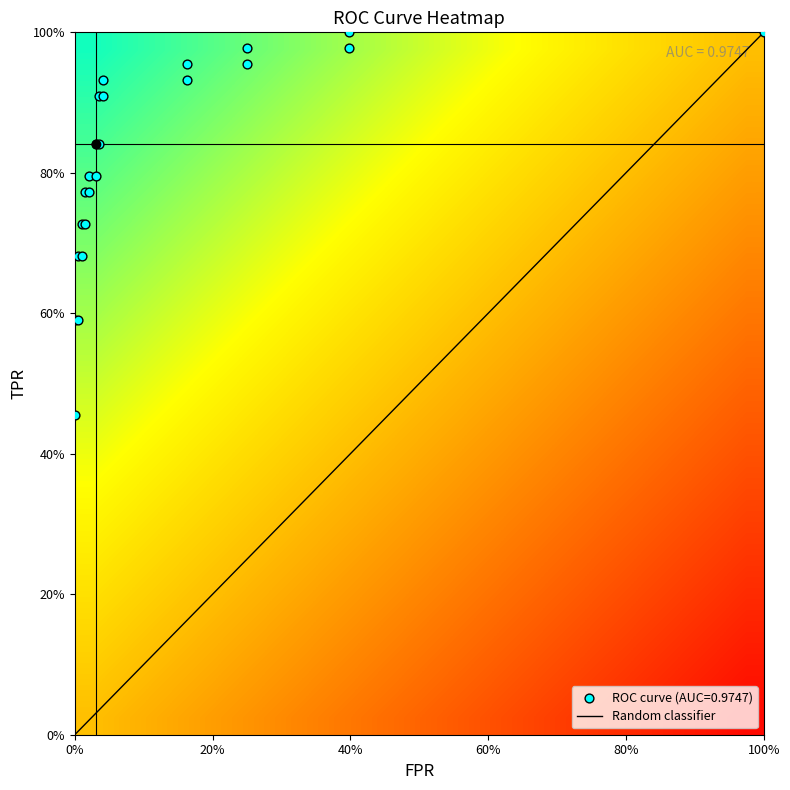

Reading left to right, transcribe all the data shown in this chart.

fpr: 0.0	0.0	0.0	0.0	0.0	0.0	0.0	0.0	0.0	0.0	0.0	0.0	0.0	0.0	0.0	0.0	0.2	0.2	0.2	0.2	0.4	0.4	1.0
roc_auc: 1.0	1.0	1.0	1.0	1.0	1.0	1.0	1.0	1.0	1.0	1.0	1.0	1.0	1.0	1.0	1.0	1.0	1.0	1.0	1.0	1.0	1.0	1.0
tpr: 0.5	0.6	0.6	0.7	0.7	0.7	0.7	0.8	0.8	0.8	0.8	0.8	0.8	0.9	0.9	0.9	0.9	1.0	1.0	1.0	1.0	1.0	1.0